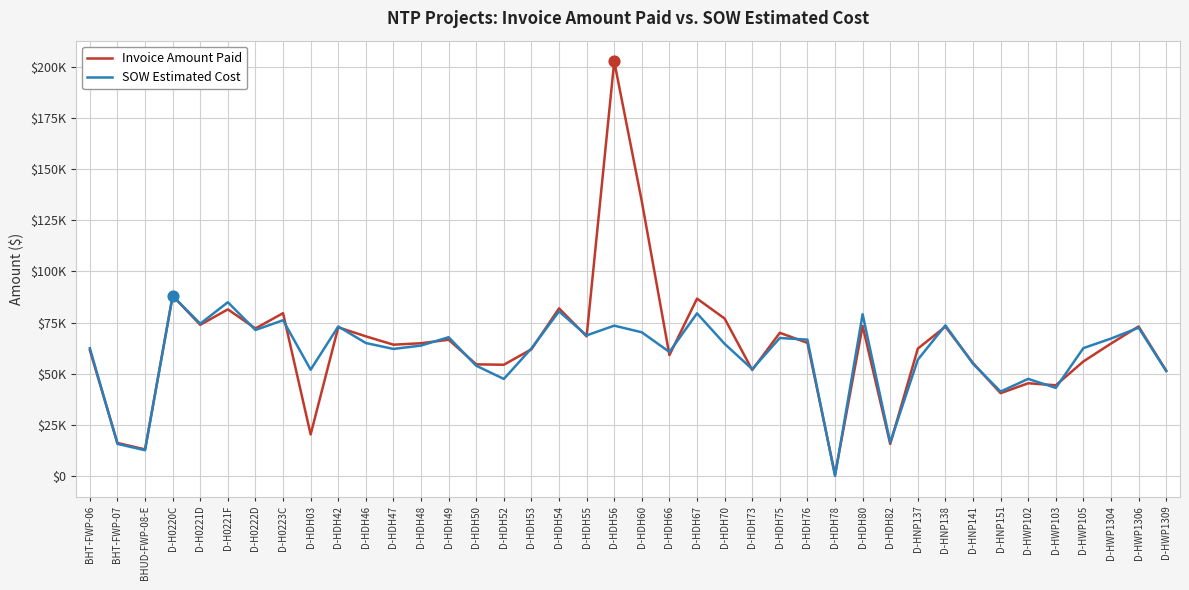

Does the chart have visible grid lines?

Yes